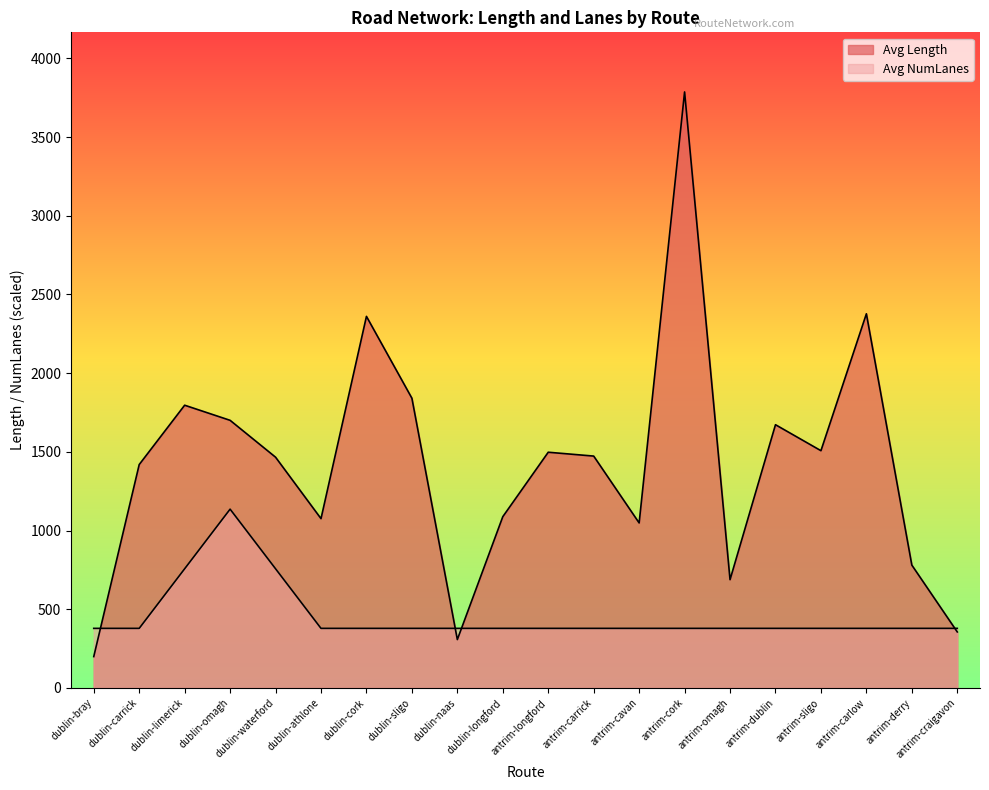

Rank the categories by Avg Length value from lowest to highest.

dublin-bray, dublin-naas, antrim-craigavon, antrim-omagh, antrim-derry, antrim-cavan, dublin-athlone, dublin-longford, dublin-carrick, dublin-waterford, antrim-carrick, antrim-longford, antrim-sligo, antrim-dublin, dublin-omagh, dublin-limerick, dublin-sligo, dublin-cork, antrim-carlow, antrim-cork